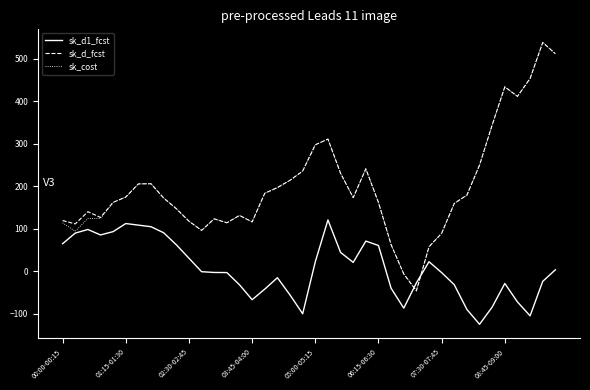

What is the highest value of the sk_d1_fcst series?

120.6